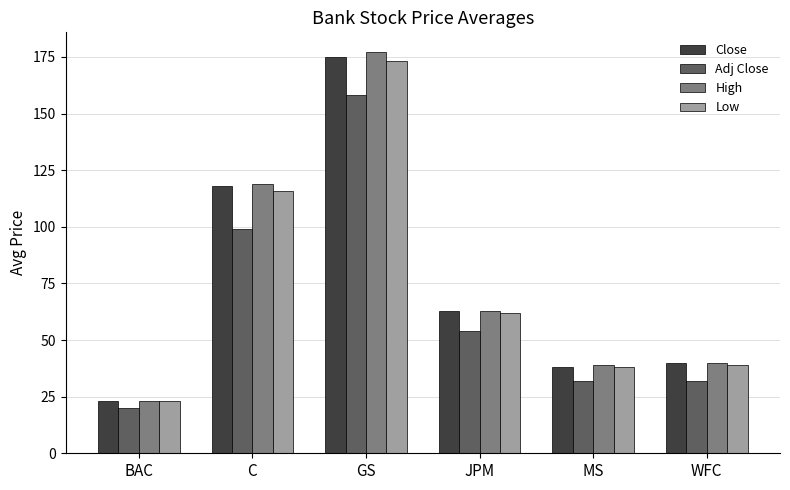

What are all the series names shown in the legend?

Close, Adj Close, High, Low